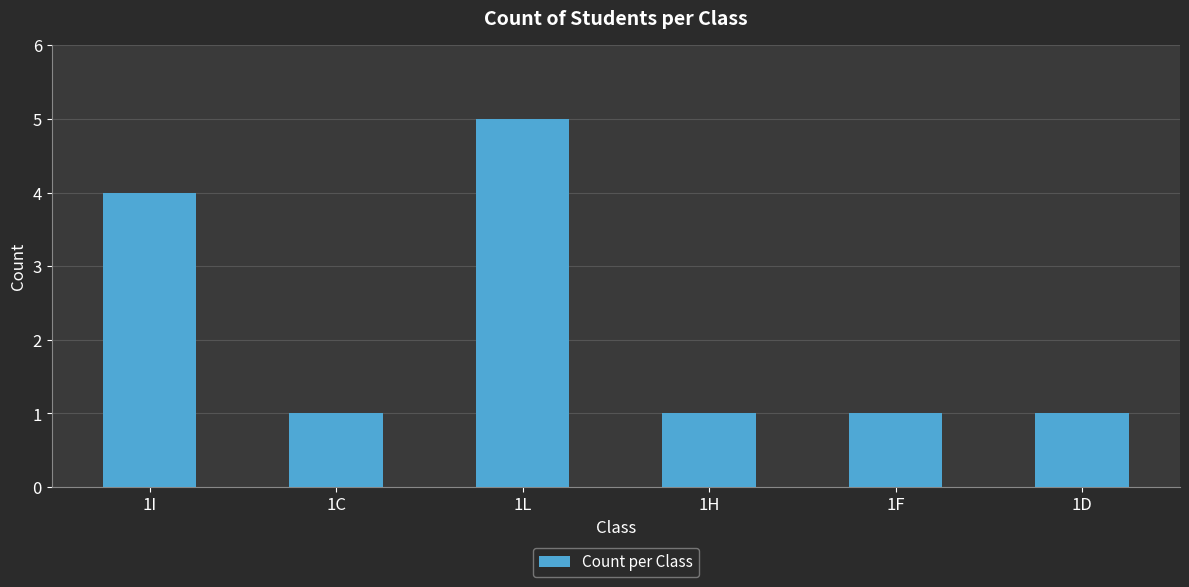

Is it true that the value at 1D is 0?

False